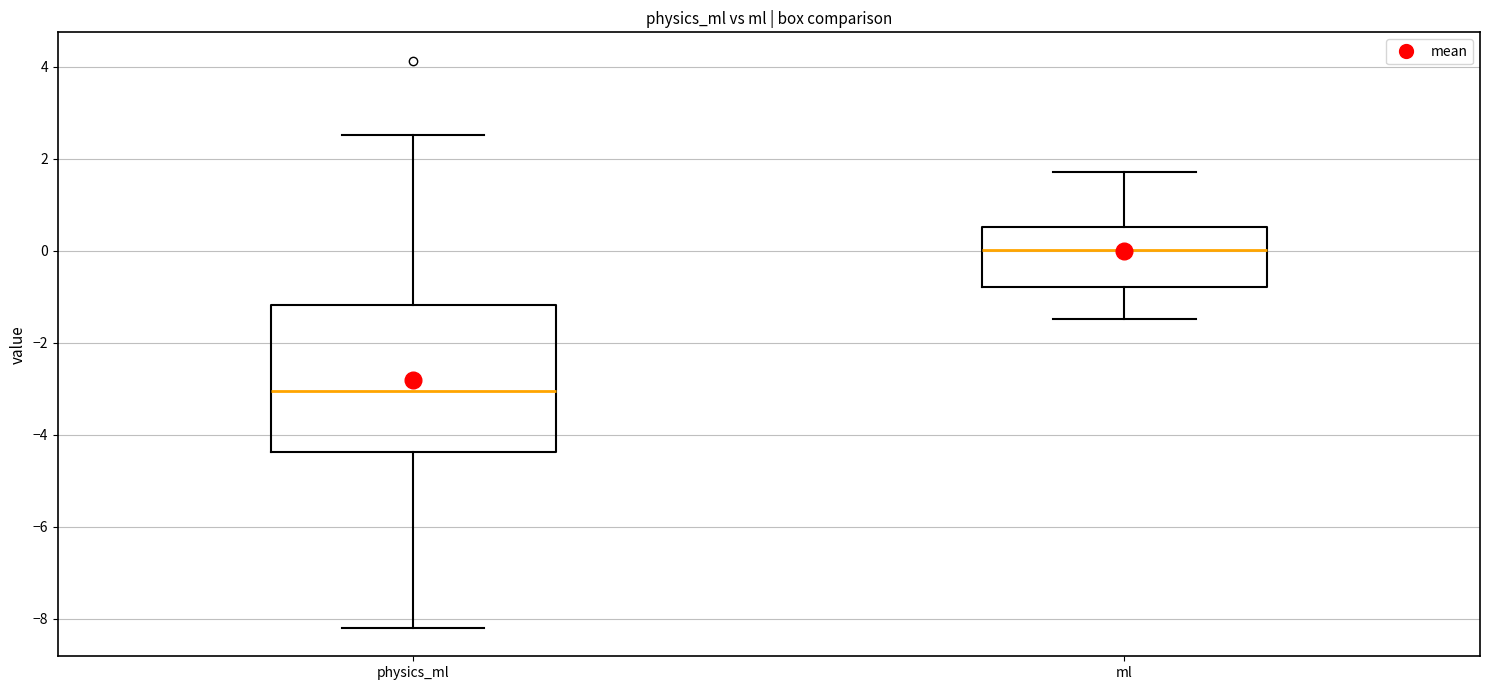

Comparing the boxes themselves (not the whiskers), which one is the tallest?

physics_ml